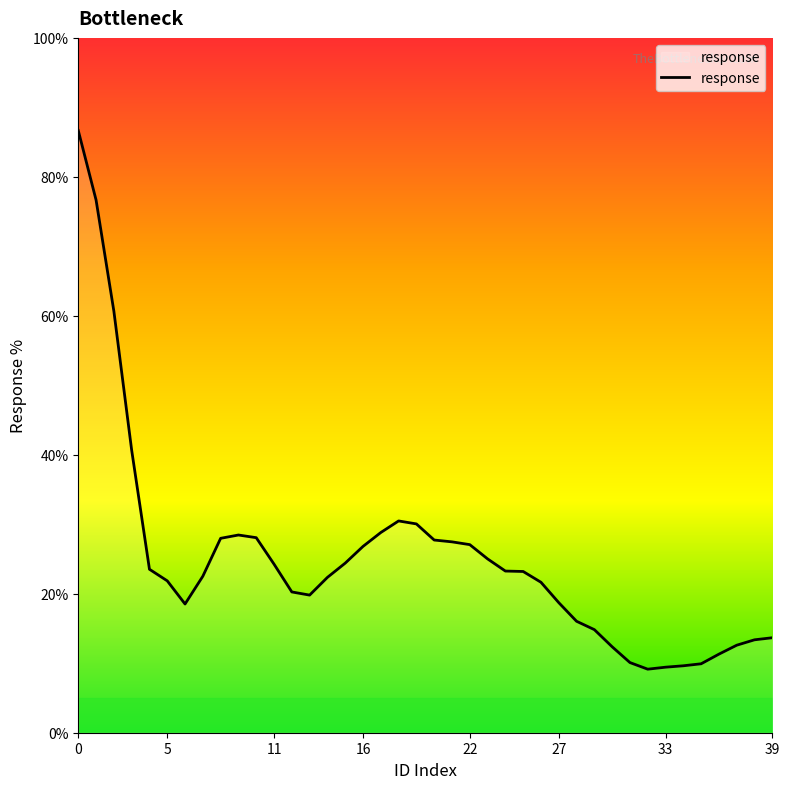

Reading left to right, transcribe all the data shown in this chart.

86.7	76.7	60.7	40.7	23.5	21.9	18.5	22.5	28.0	28.5	28.1	24.3	20.3	19.8	22.4	24.4	26.8	28.8	30.5	30.1	27.7	27.5	27.1	25.0	23.3	23.2	21.7	18.7	16.0	14.8	12.4	10.1	9.1	9.4	9.6	9.9	11.3	12.6	13.4	13.7